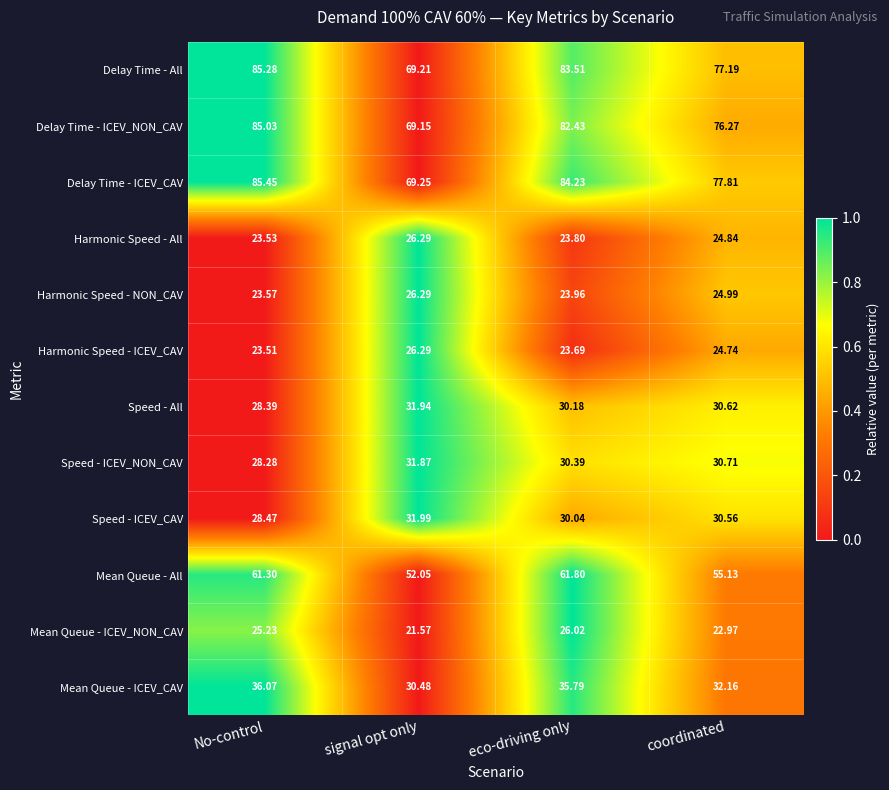

List the labels in order of Delay Time - ICEV_NON_CAV value, smallest first.

signal opt only, coordinated, eco-driving only, No-control